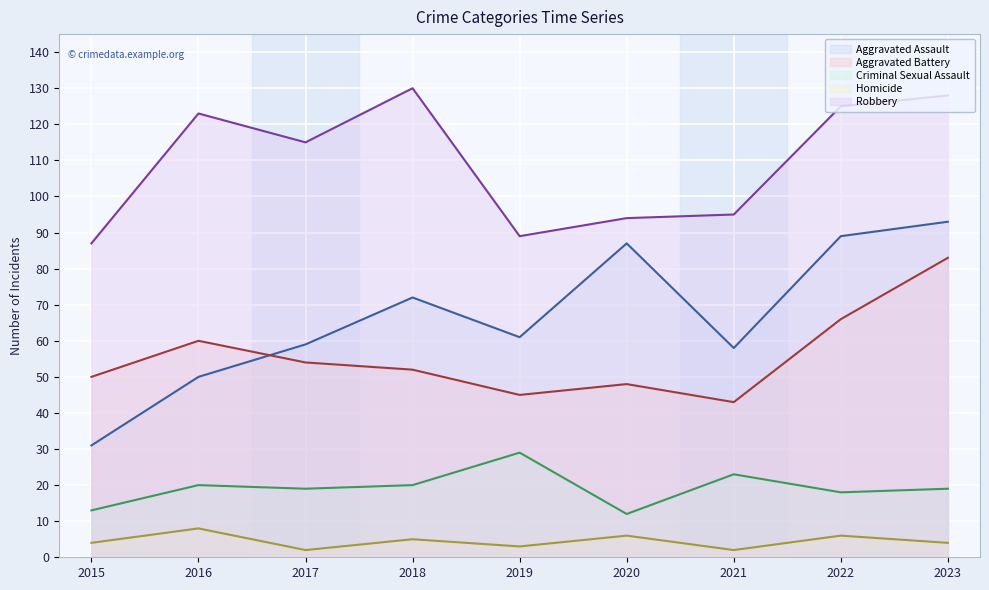

What are all the series names shown in the legend?

Aggravated Assault, Aggravated Battery, Criminal Sexual Assault, Homicide, Robbery